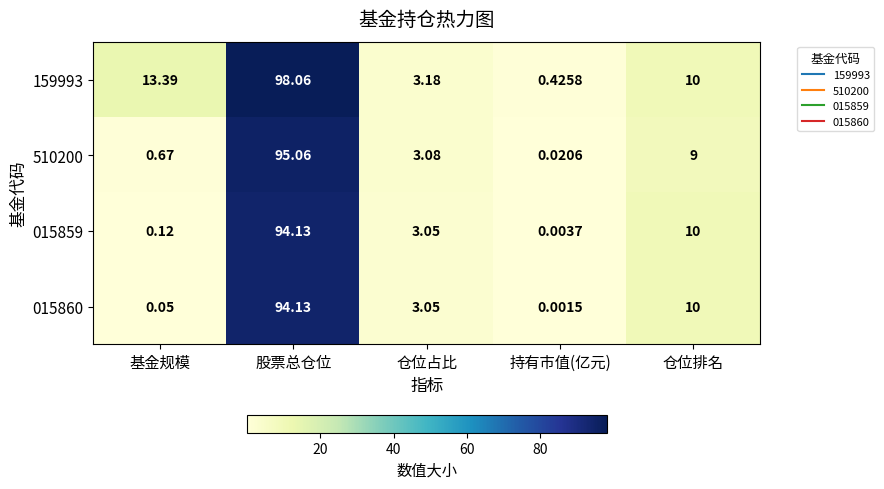

Where is 510200 nearest to the value 47?

仓位排名